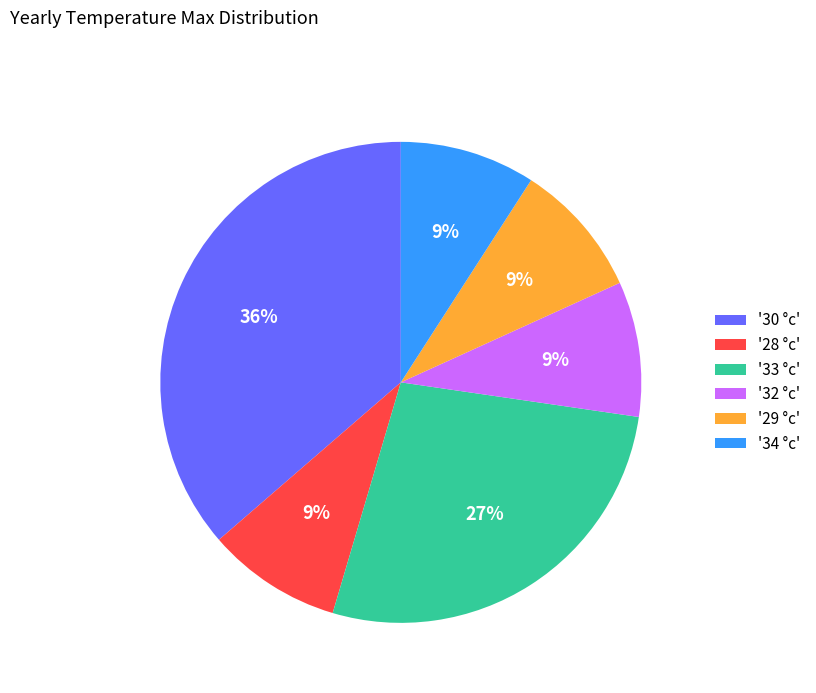

Which slice is the largest?

'30 °c'